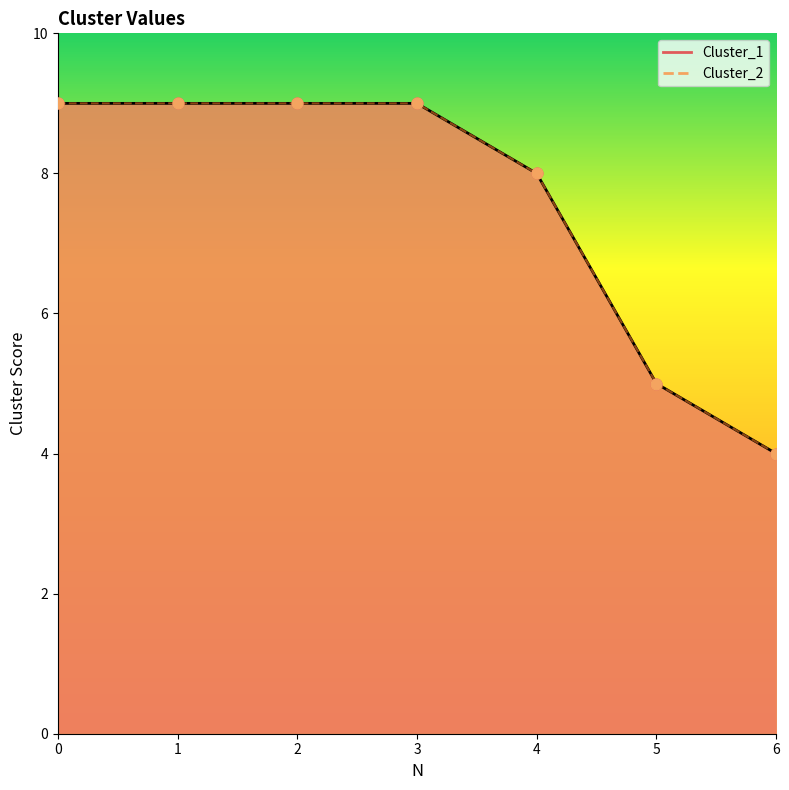

Which series reaches the maximum Y coordinate?

Cluster_1